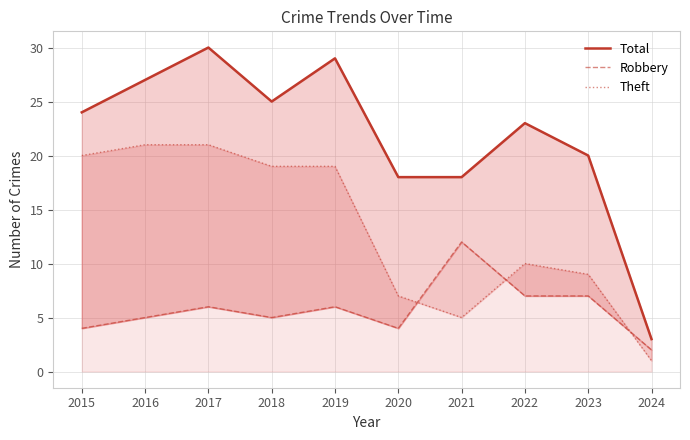

What are all the series names shown in the legend?

Total, Robbery, Theft